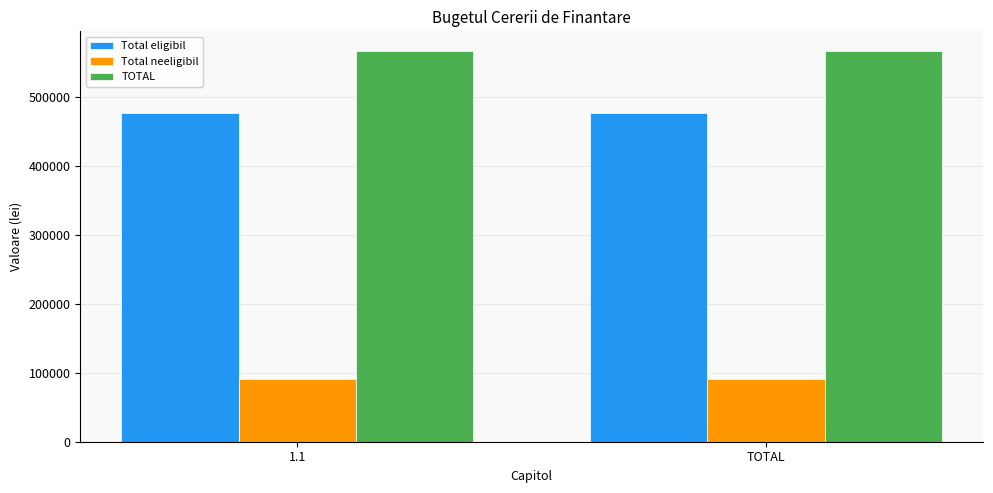

The value of Total eligibil at TOTAL is 838248.0. True or false?

False